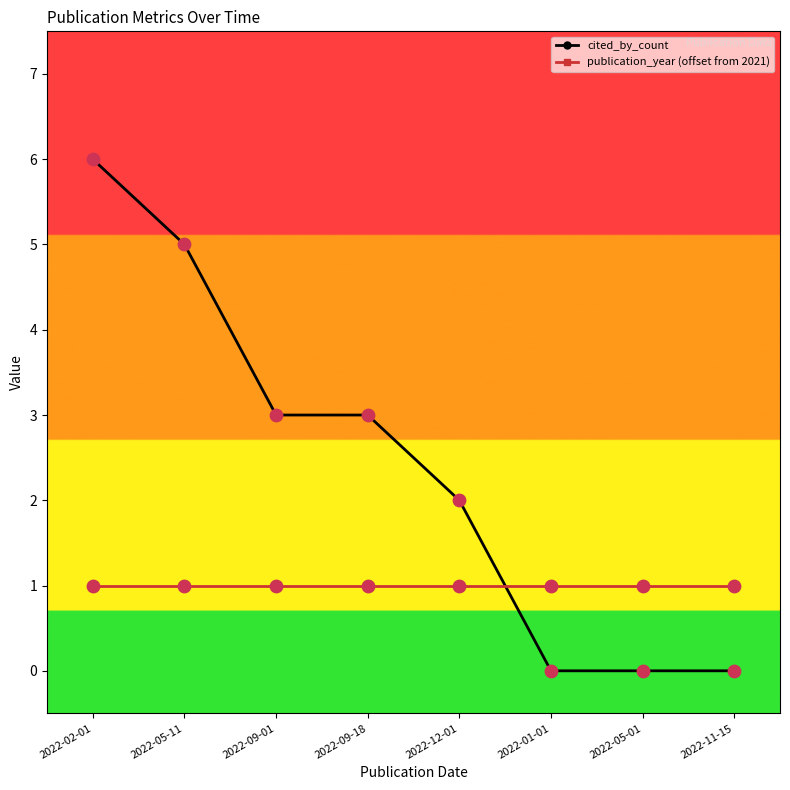

Which series has the largest total across all categories?

cited_by_count